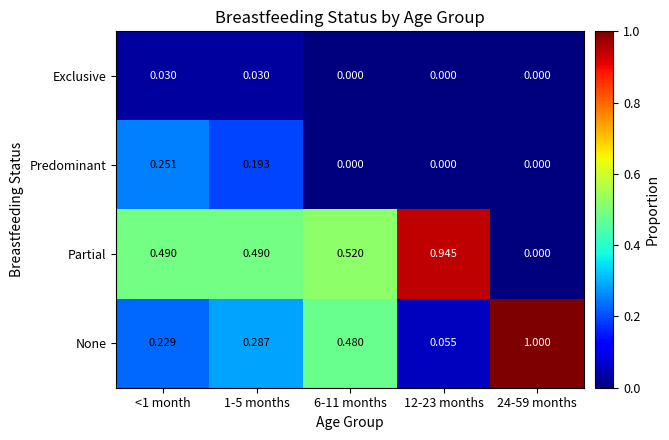

How many values in Partial are above zero?

4